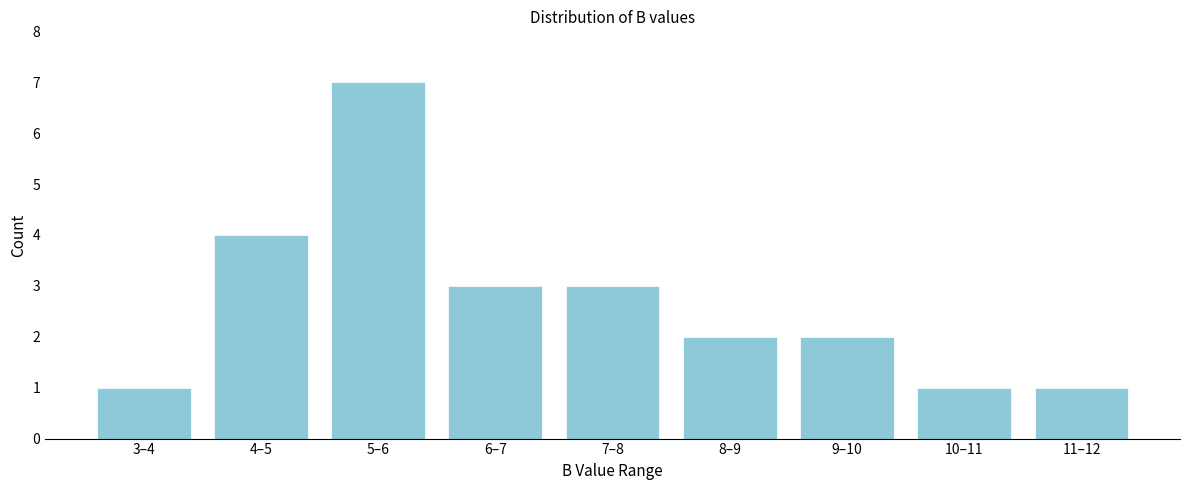

Reading left to right, transcribe all the data shown in this chart.

1	4	7	3	3	2	2	1	1